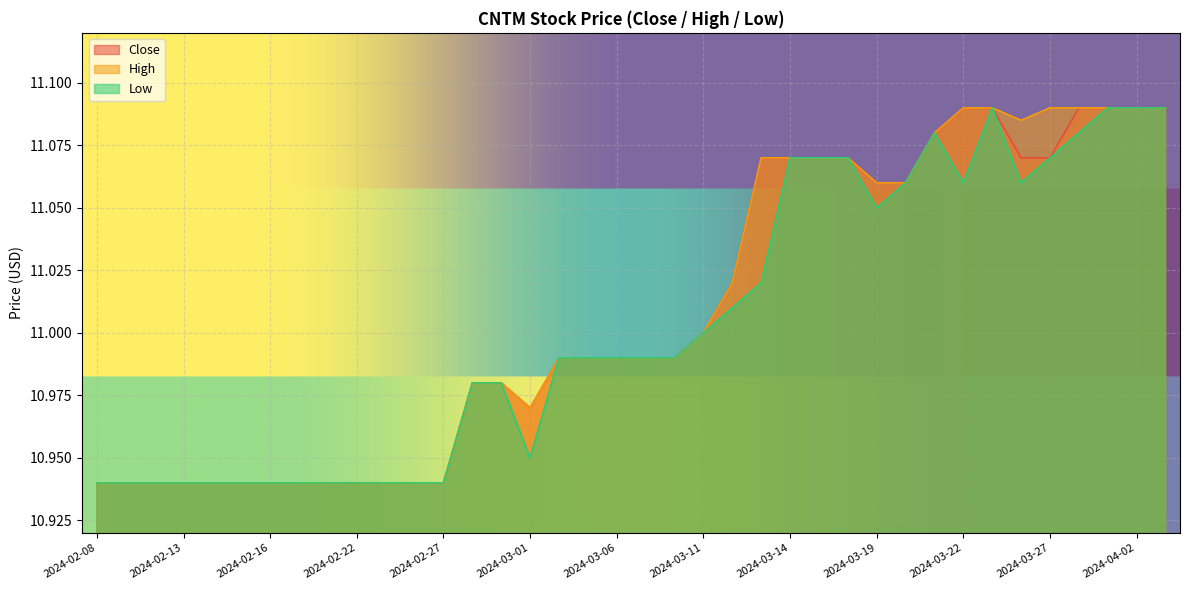

What is the label of the 9th point from the left?

2024-02-21